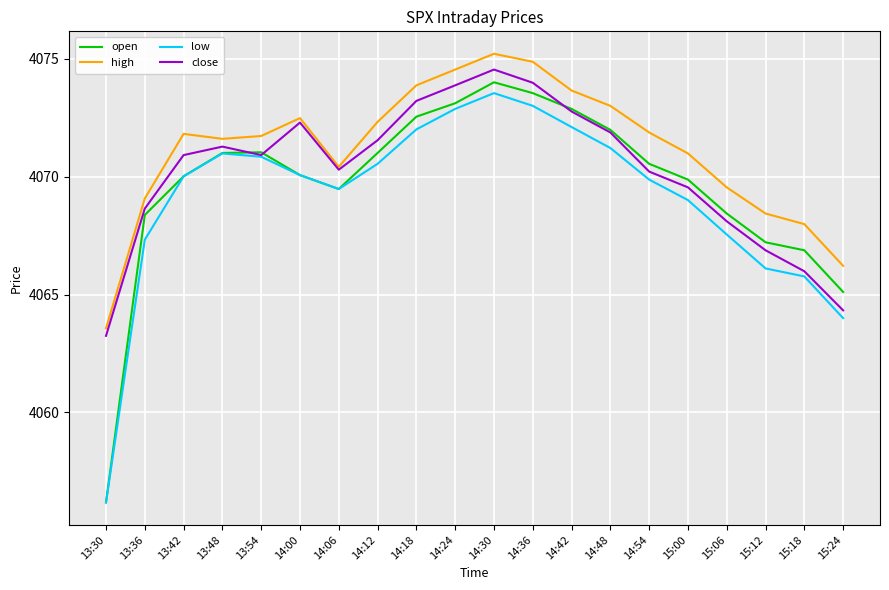

How many values in the close series exceed 4070?

13